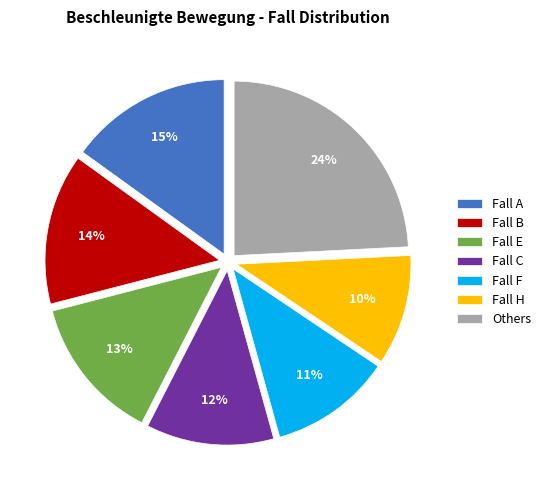

Does Fall B account for over 50% of the chart?

No